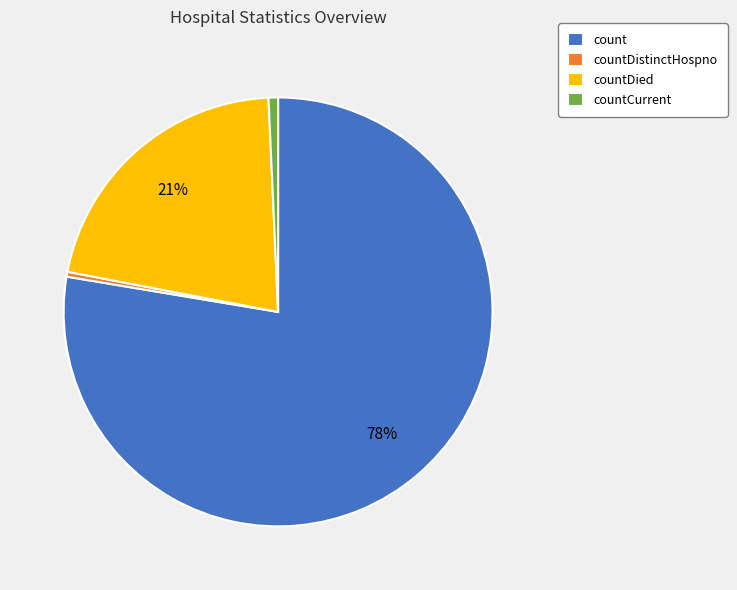

To the nearest percent, what percentage of the pie is count?

78%